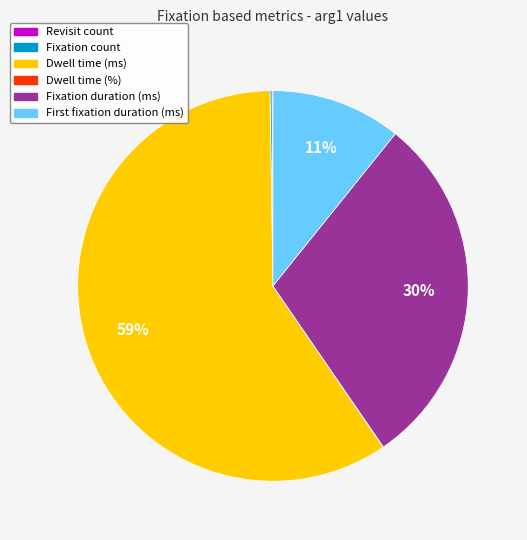

What is the largest slice in the pie chart?

Dwell time (ms)